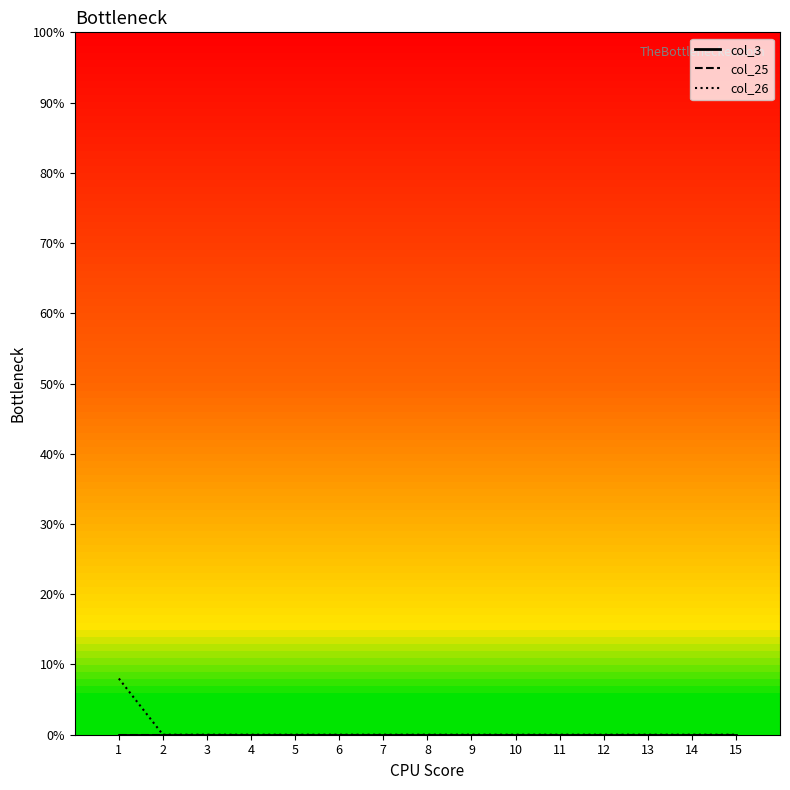

Is this an area chart (filled region under the line)?

No